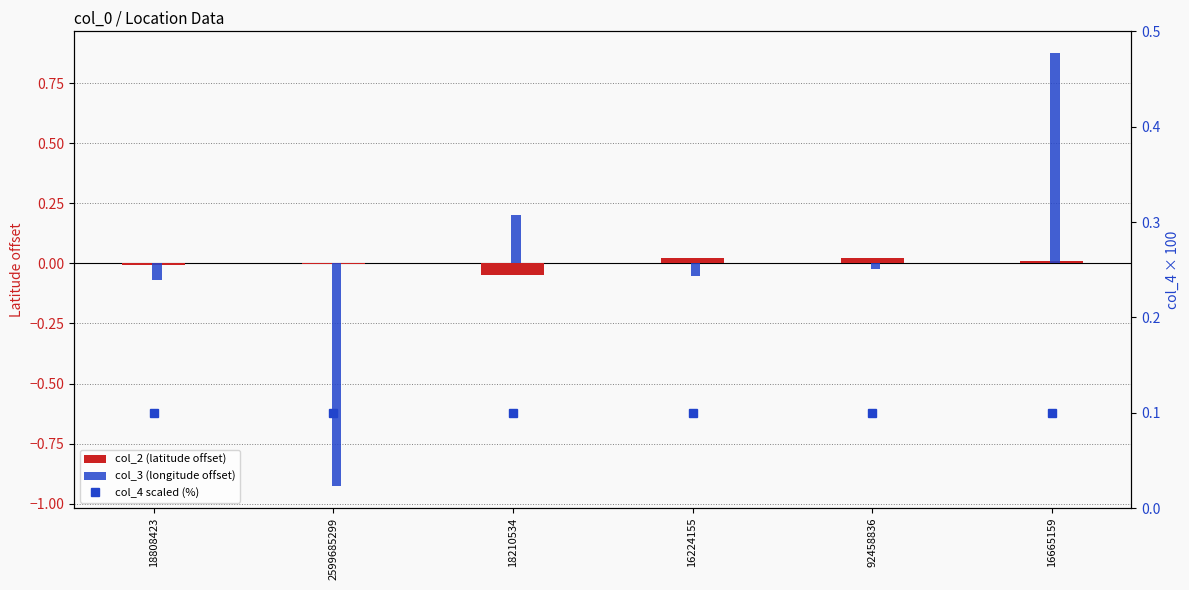

What is the difference between the col_3 (longitude offset) values at 18808423 and 16665159?

0.9